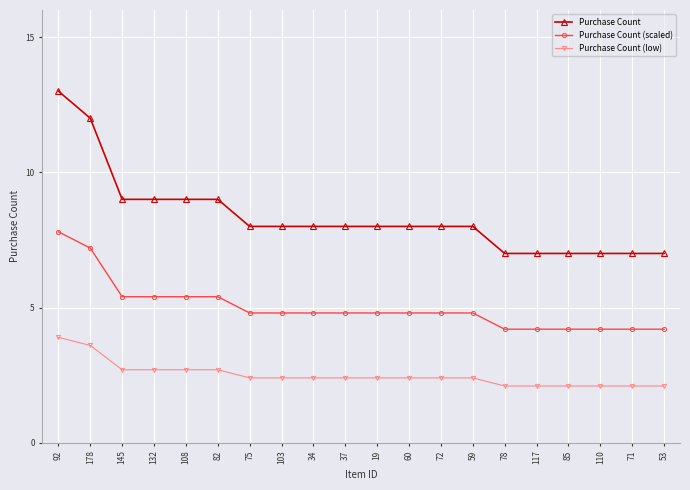

How many lines are shown in the chart?

3